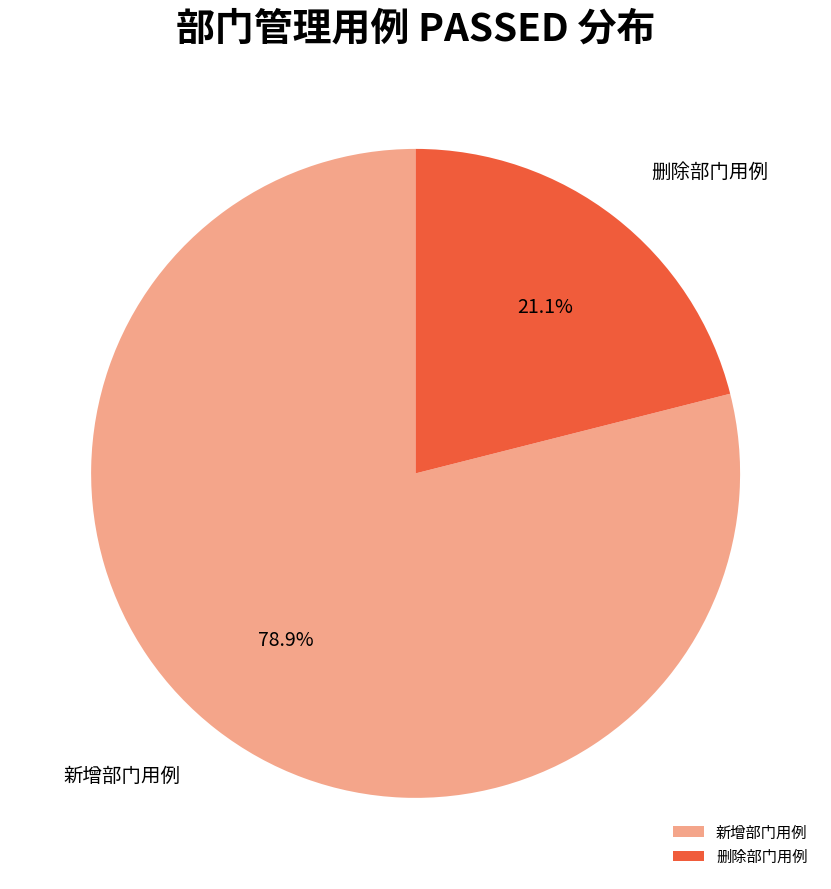

Rank the categories by value from lowest to highest.

删除部门用例, 新增部门用例